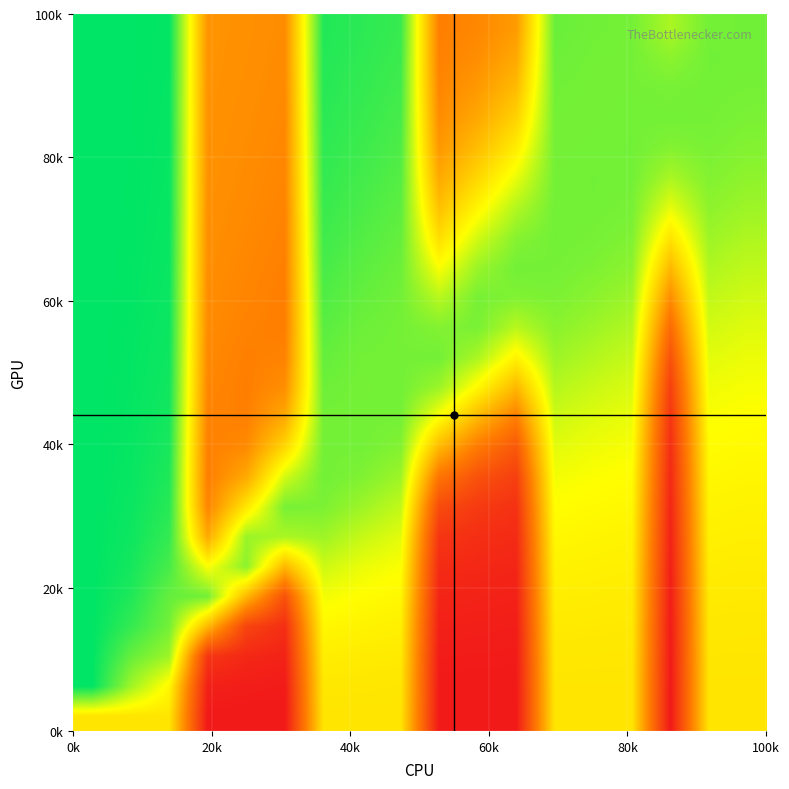

What is the maximum value shown in the chart?

1.0